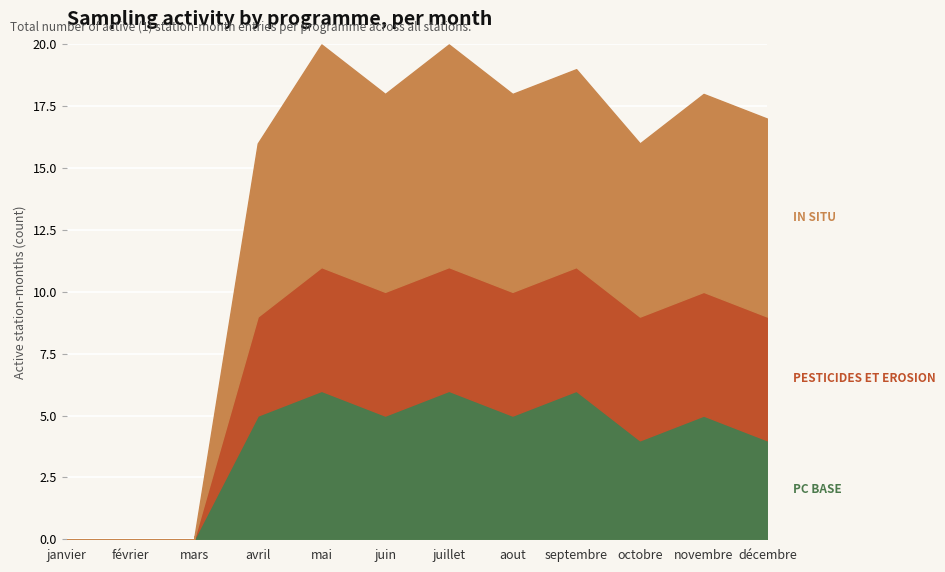

Which series has the largest range (max minus min)?

IN SITU